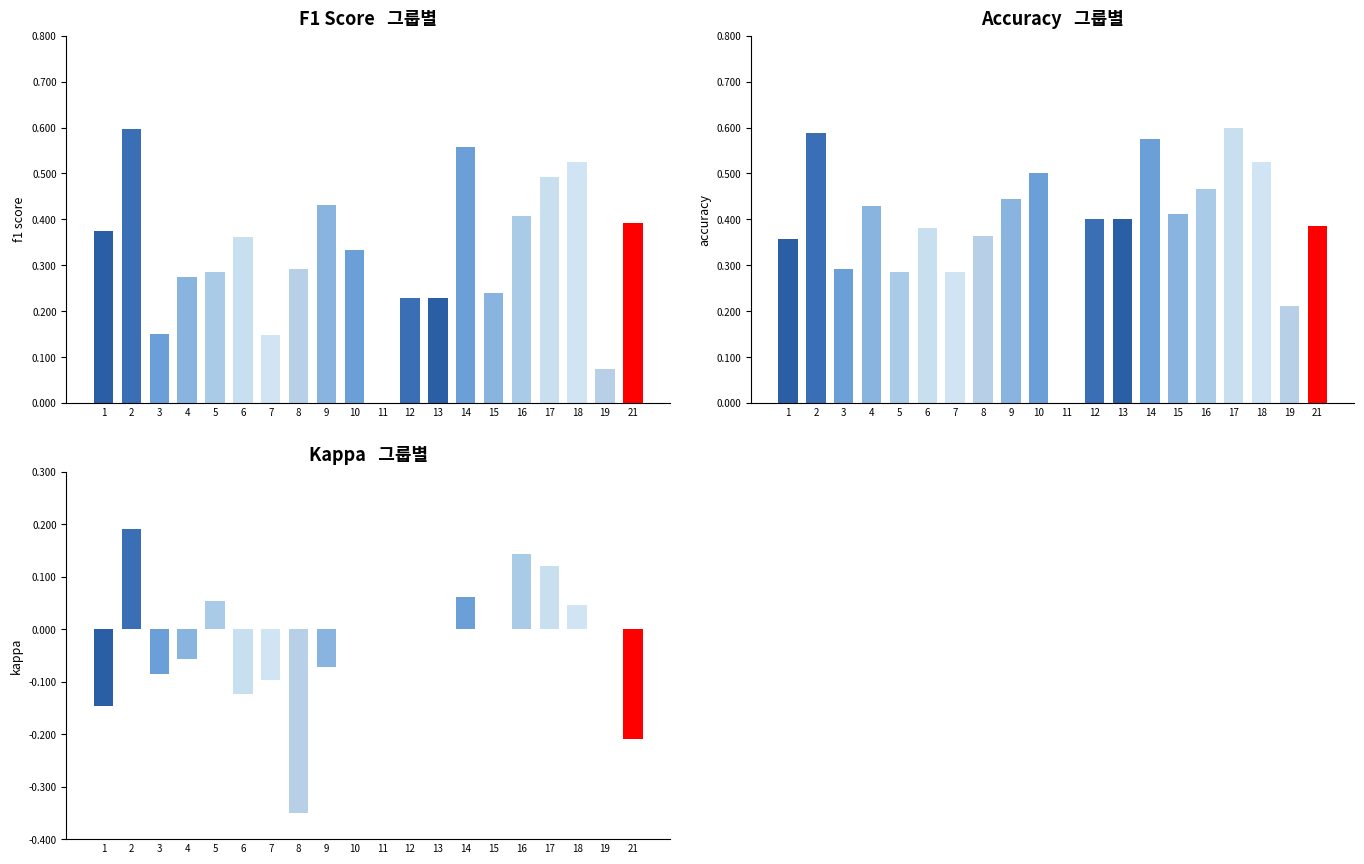

How many values in kappa are above zero?

6